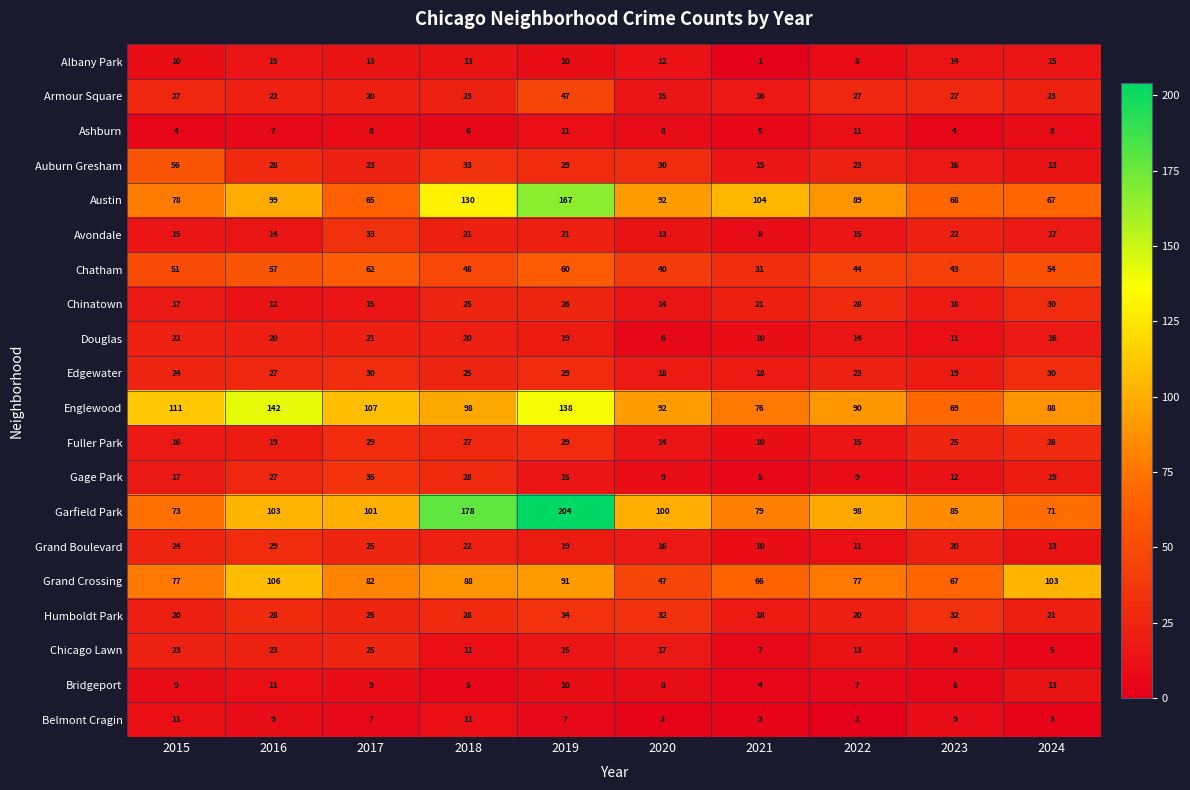

True or false: Englewood has a value of 69 at 2023.

True